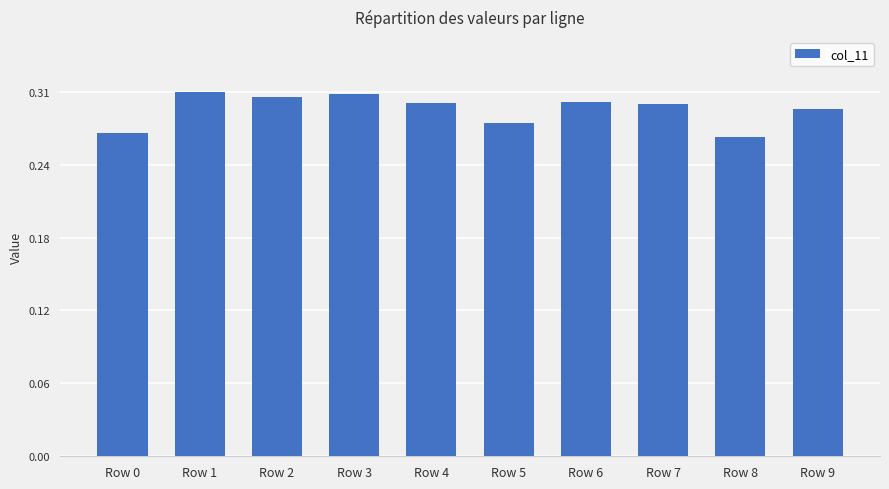

Between Row 3 and Row 0, which is larger?

Row 3